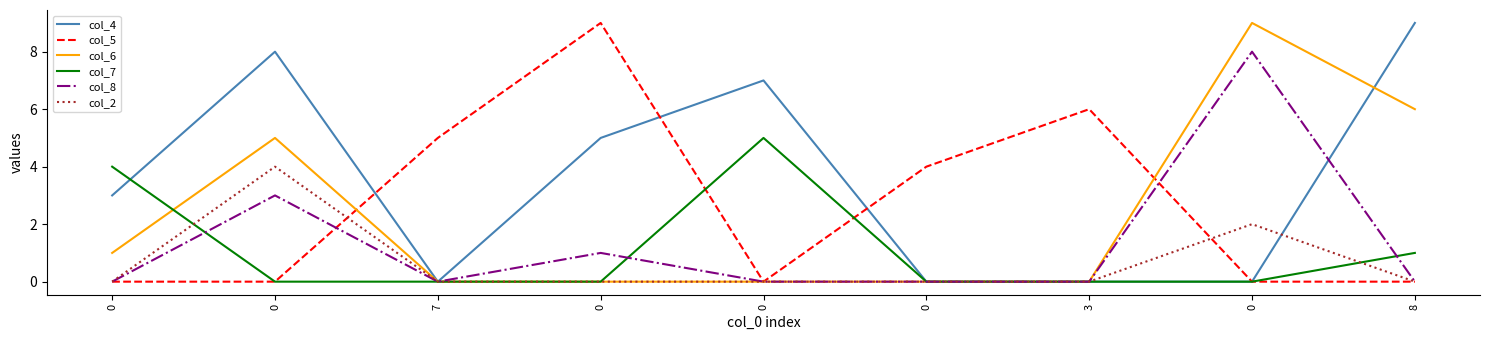

What are all the series names shown in the legend?

col_4, col_5, col_6, col_7, col_8, col_2